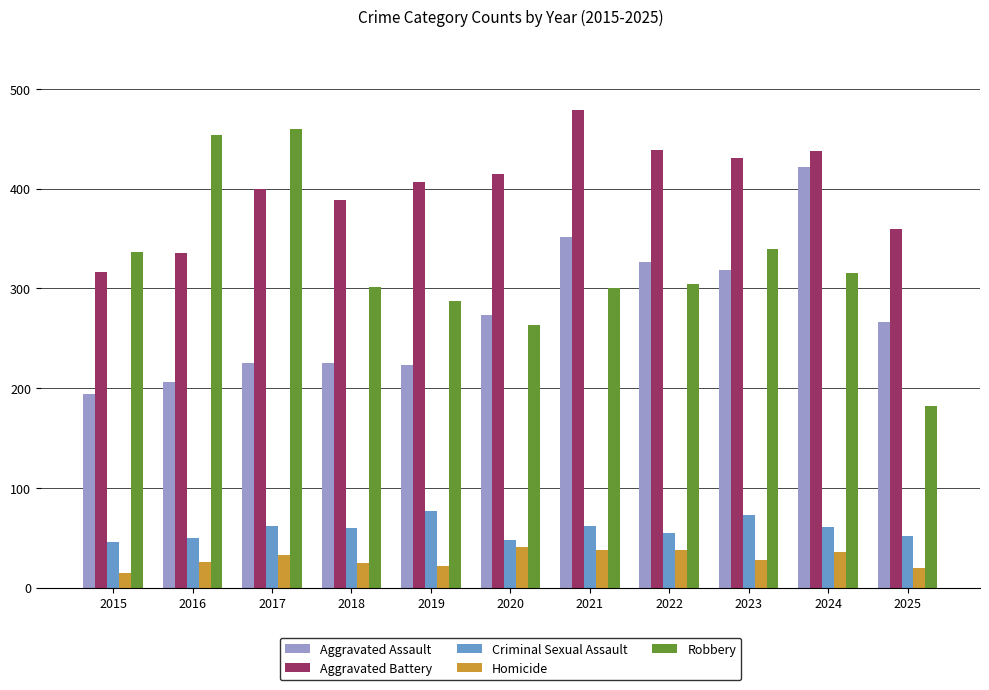

Which series has the largest range (max minus min)?

Robbery